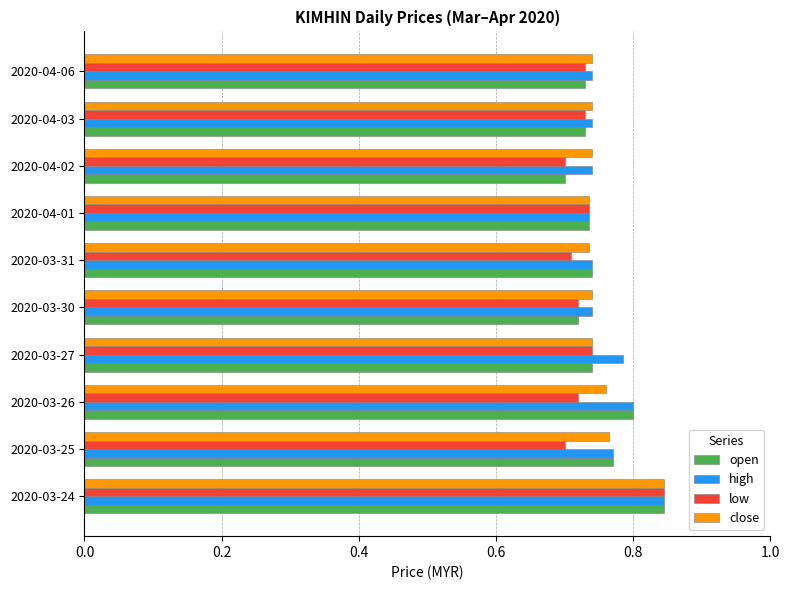

At which label does high reach its peak?

2020-03-24